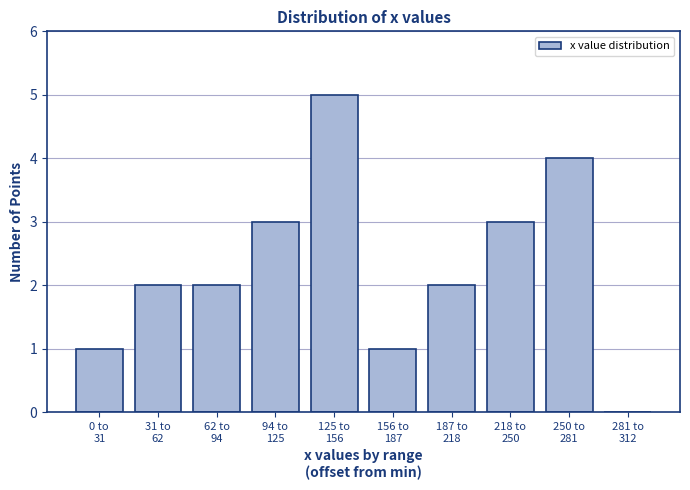

What is the sum of all values?

23